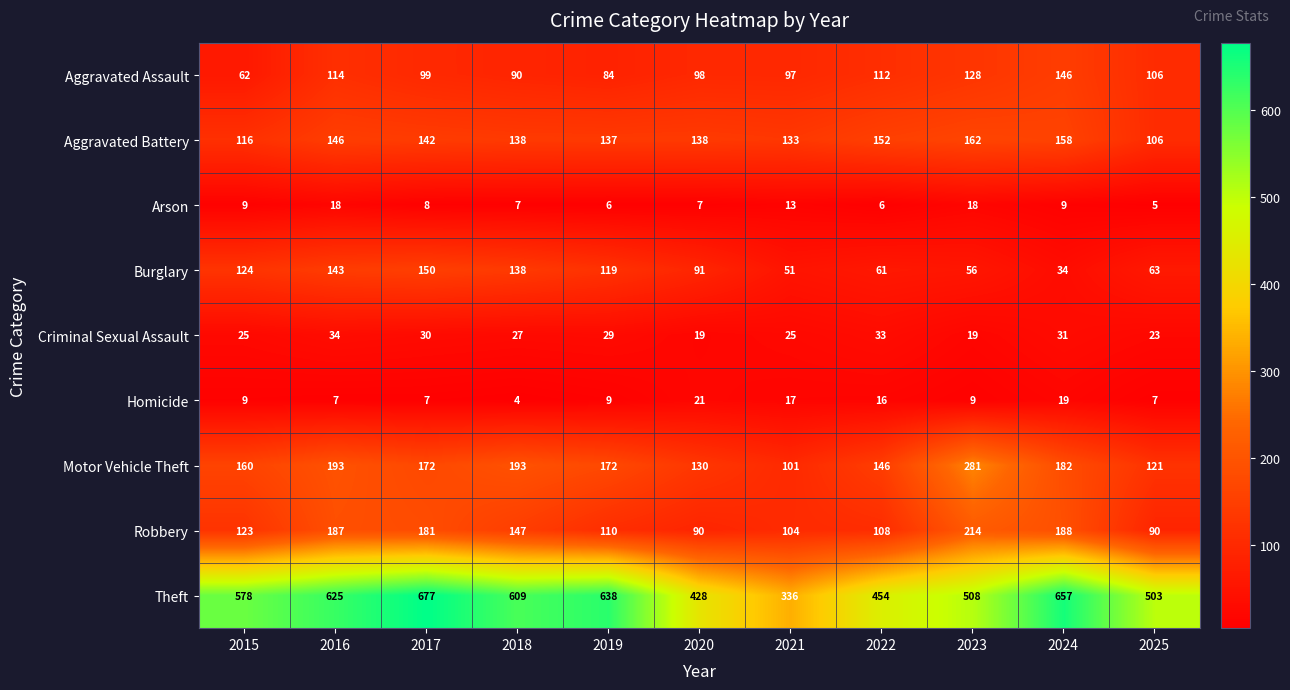

What is the approximate value of Criminal Sexual Assault at 2021?

25